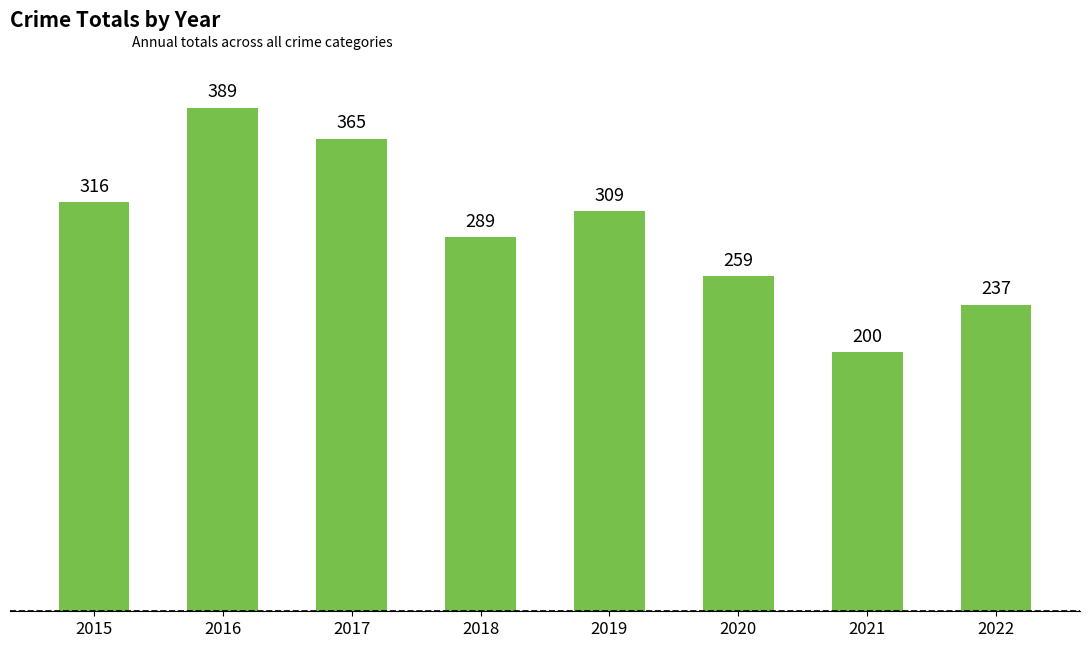

Which label corresponds to the smallest value in the chart?

2021